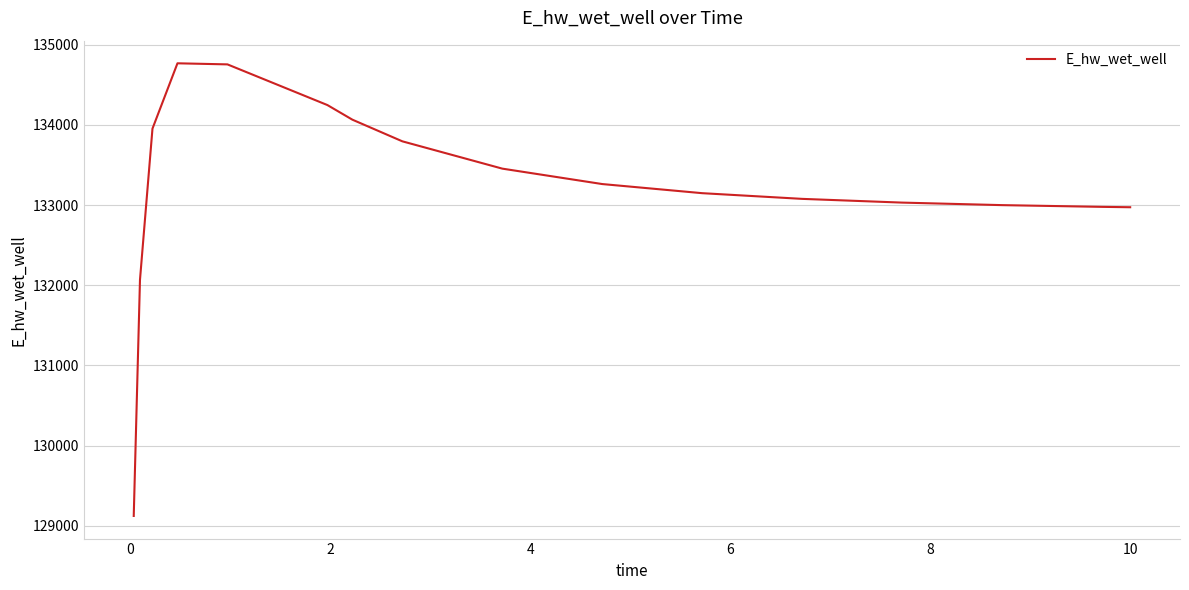

What is the difference between the maximum and minimum values?

5646.6